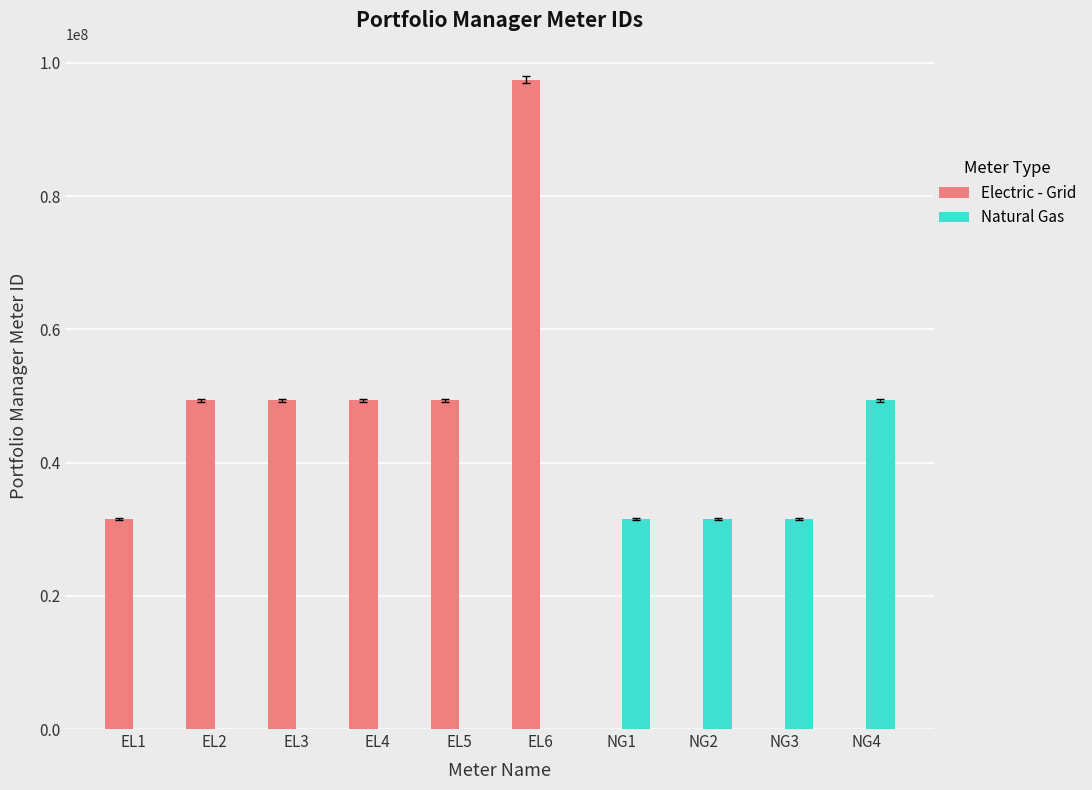

What is the sum of all Electric - Grid values?

326353967